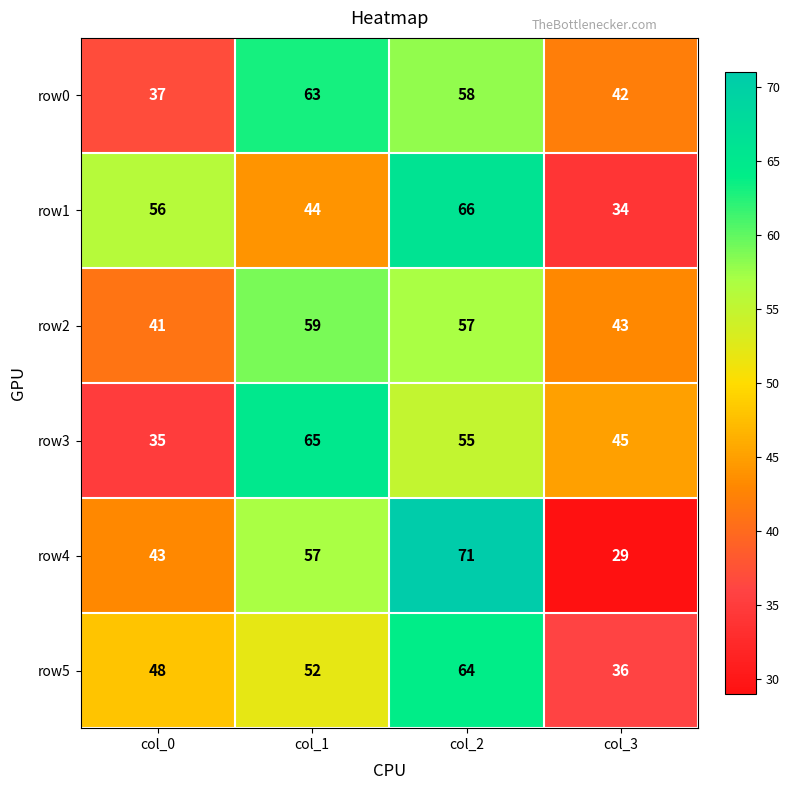

The row2 series shows 57 at col_2. True or false?

True